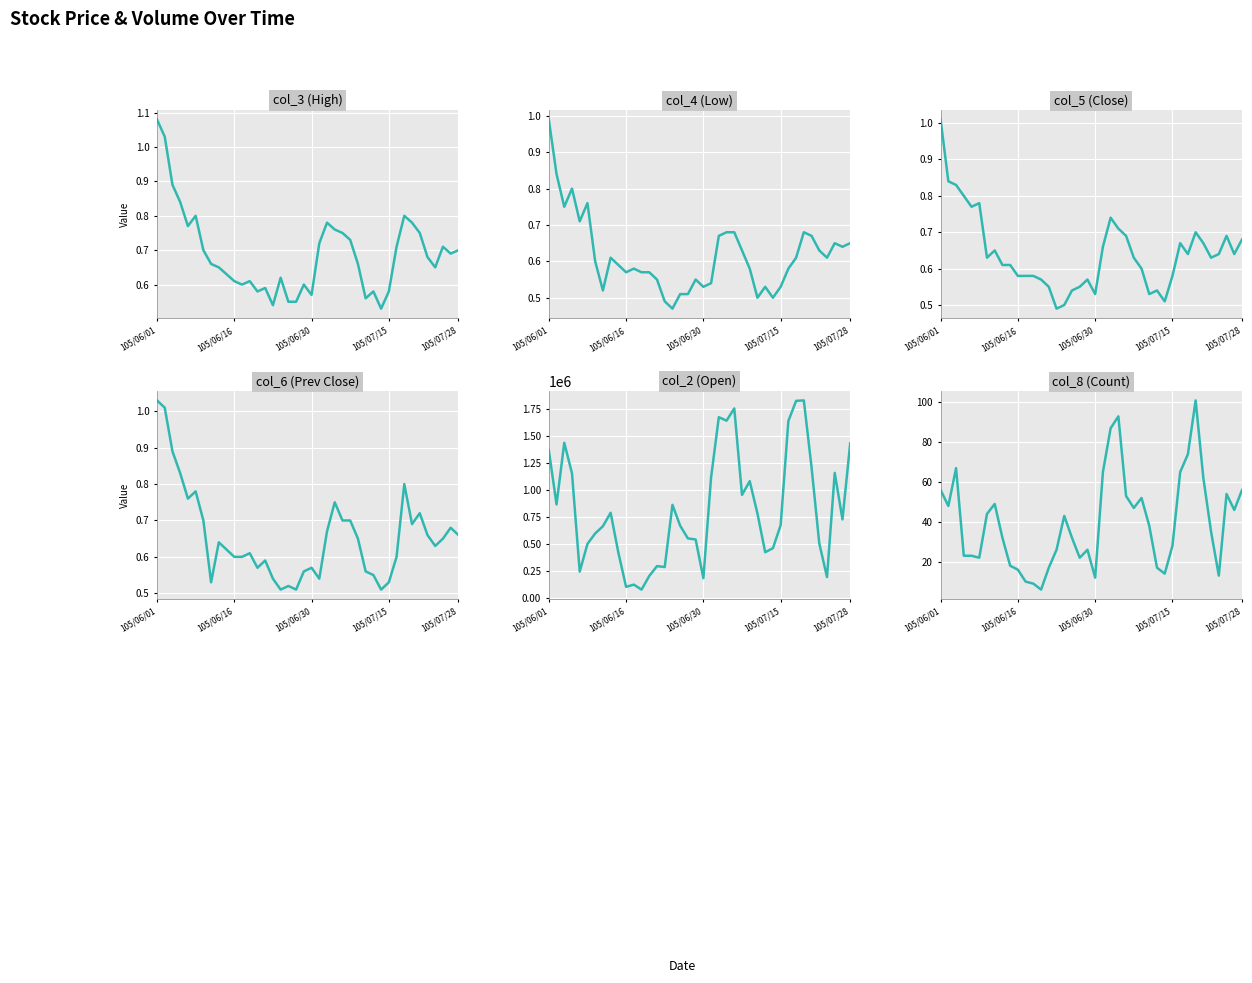

How many lines are shown in the chart?

6